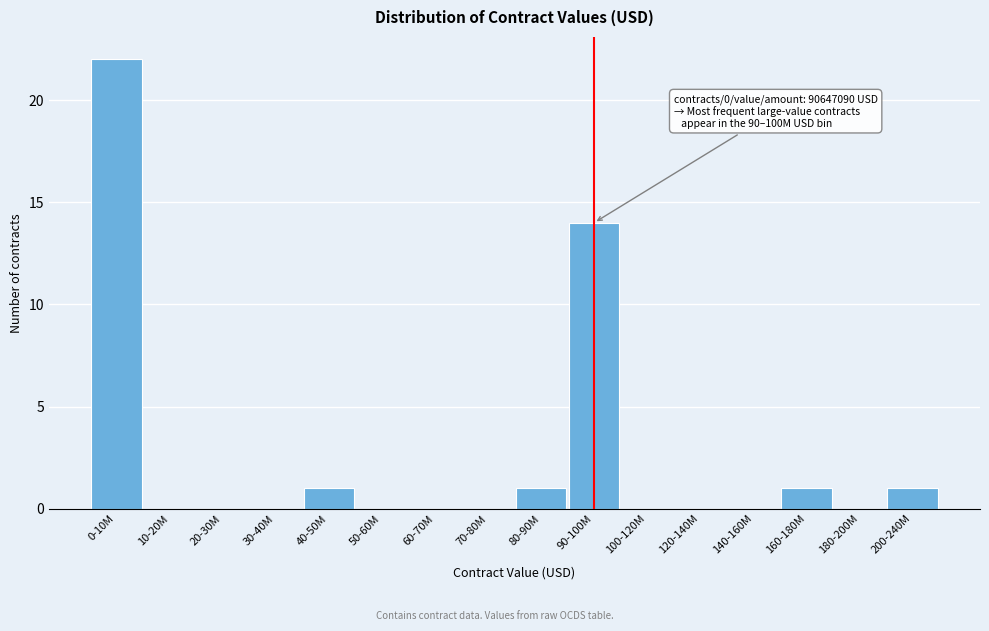

Reading left to right, list all the values displayed in this chart.

0-10M=22	10-20M=0	20-30M=0	30-40M=0	40-50M=1	50-60M=0	60-70M=0	70-80M=0	80-90M=1	90-100M=14	100-120M=0	120-140M=0	140-160M=0	160-180M=1	180-200M=0	200-240M=1